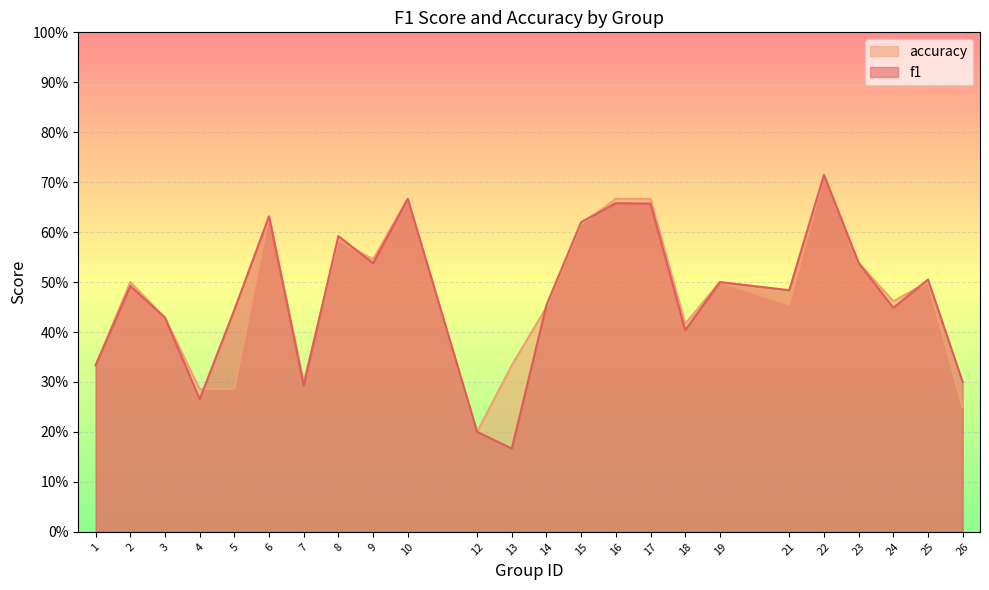

Is the value of accuracy at 25 greater than the value of f1 at 12?

Yes